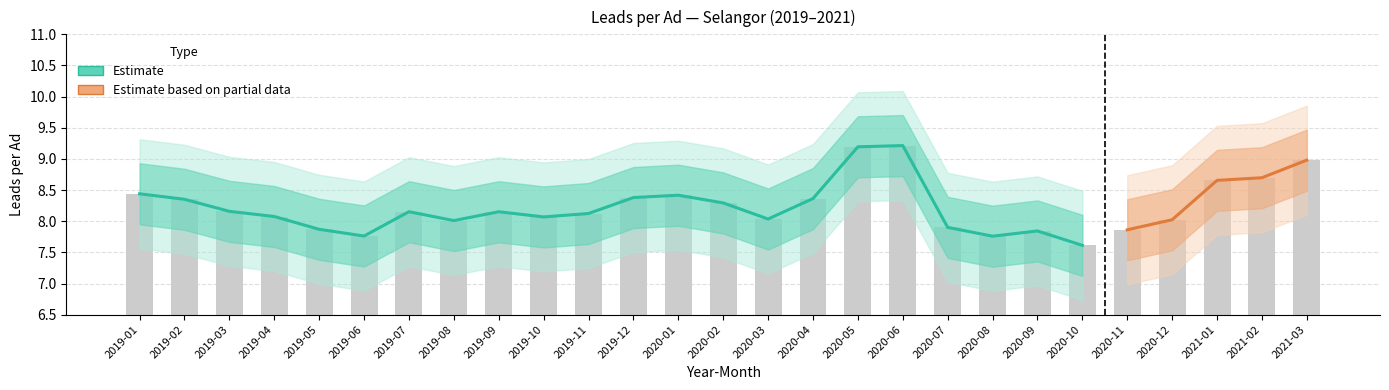

List the labels in order of value, smallest first.

2020-10, 2020-08, 2019-06, 2020-09, 2020-11, 2019-05, 2020-07, 2019-08, 2020-12, 2020-03, 2019-10, 2019-04, 2019-11, 2019-09, 2019-07, 2019-03, 2020-02, 2019-02, 2020-04, 2019-12, 2020-01, 2019-01, 2021-01, 2021-02, 2021-03, 2020-05, 2020-06